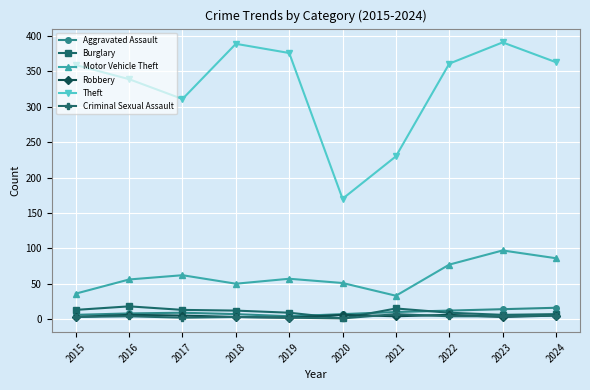

True or false: Motor Vehicle Theft has a value of 99 at 2019.

False